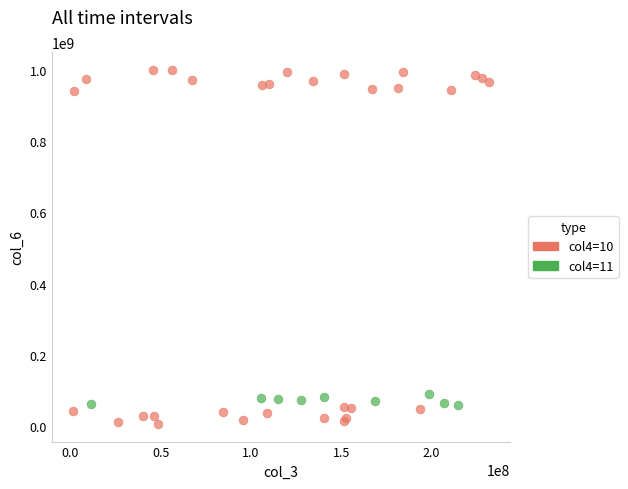

Which series contains the lowest Y value?

col4=10